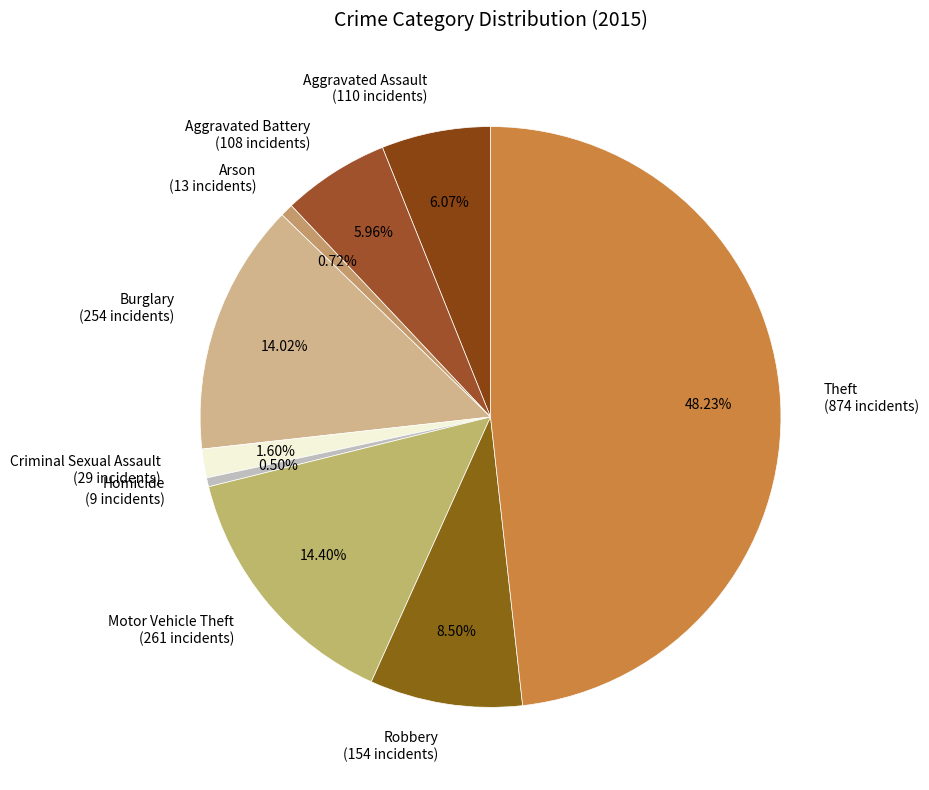

How many slices are in this pie chart?

9